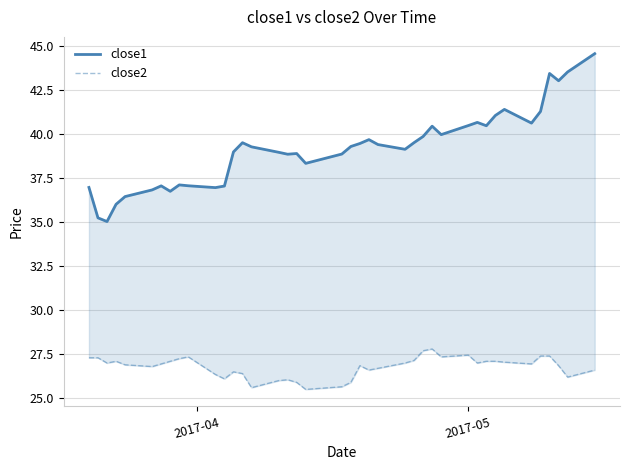

What is the difference between the maximum and second lowest values in the close1 series?

9.3